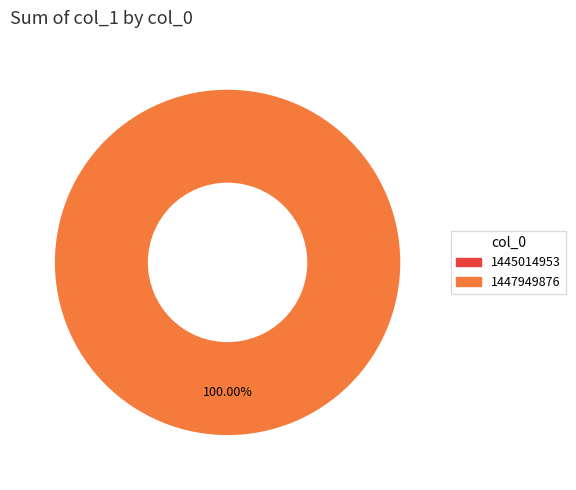

Count the number of slices in the pie.

2